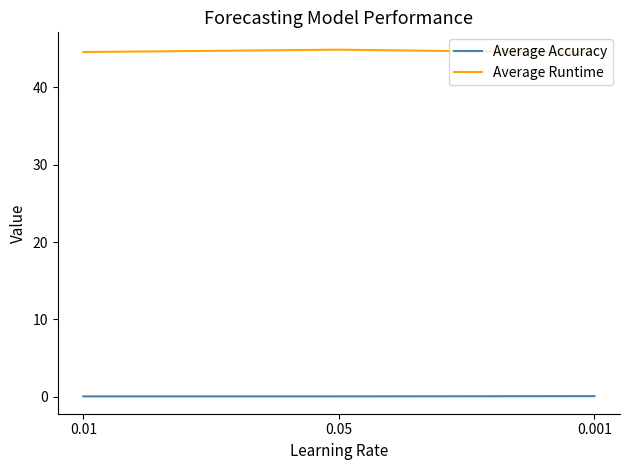

What position from the left is 0.05?

2